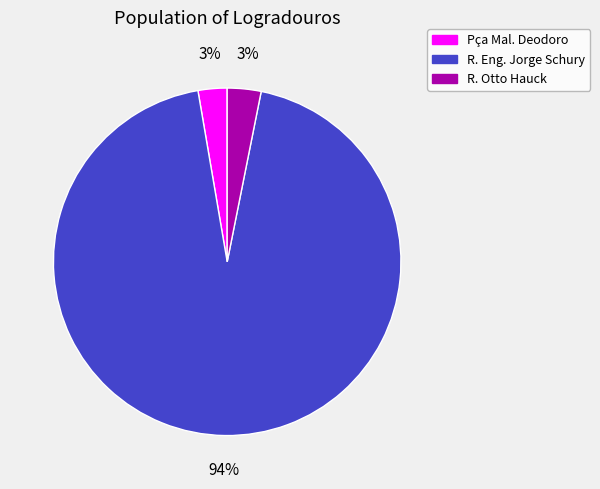

Which has a higher value, R. Otto Hauck or R. Eng. Jorge Schury?

R. Eng. Jorge Schury